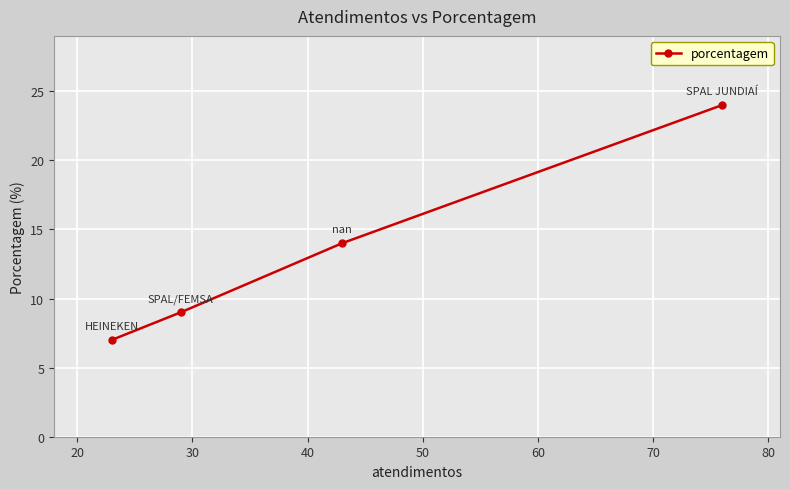

What is the value of the 1st point from the left?

7